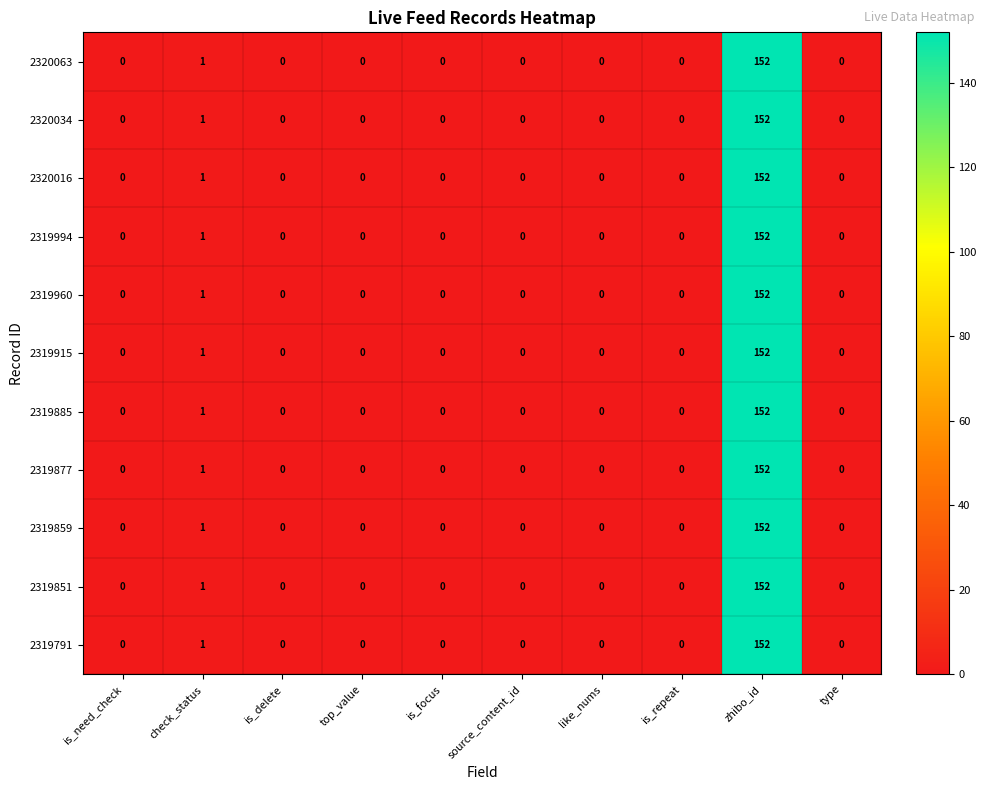

The 2319994 series shows -82 at is_delete. True or false?

False